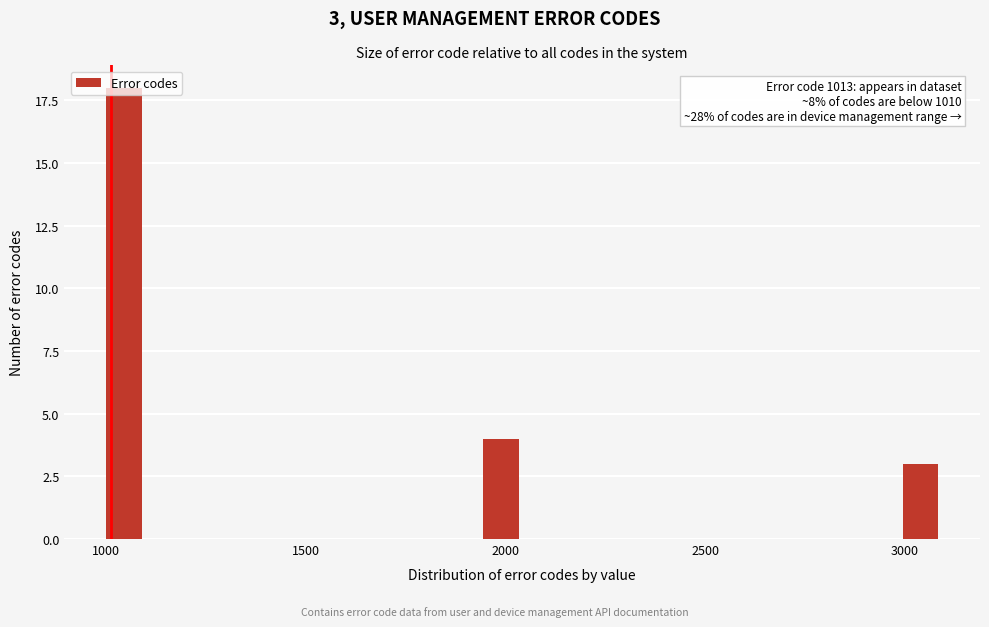

Around what value on the x-axis is the tallest bar? Give the approximate position of its centre, as read against the axis.

1050